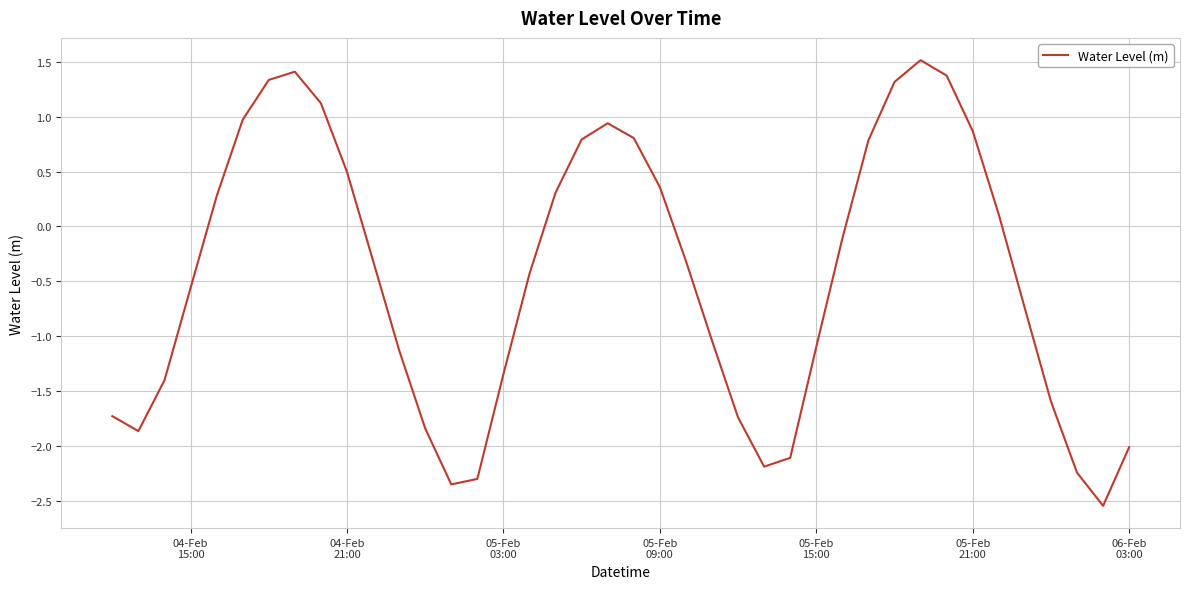

What is the difference between the maximum and minimum values?

4.1